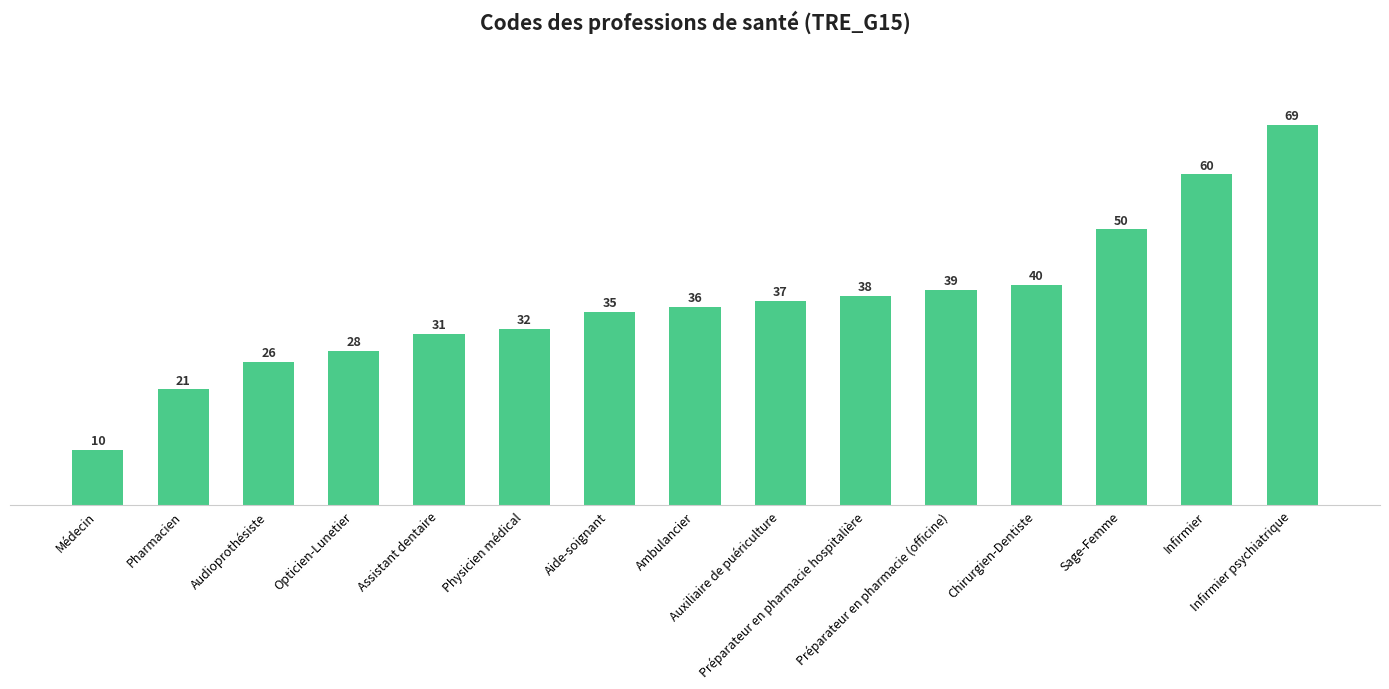

True or false: the data shows 69 at Infirmier psychiatrique.

True